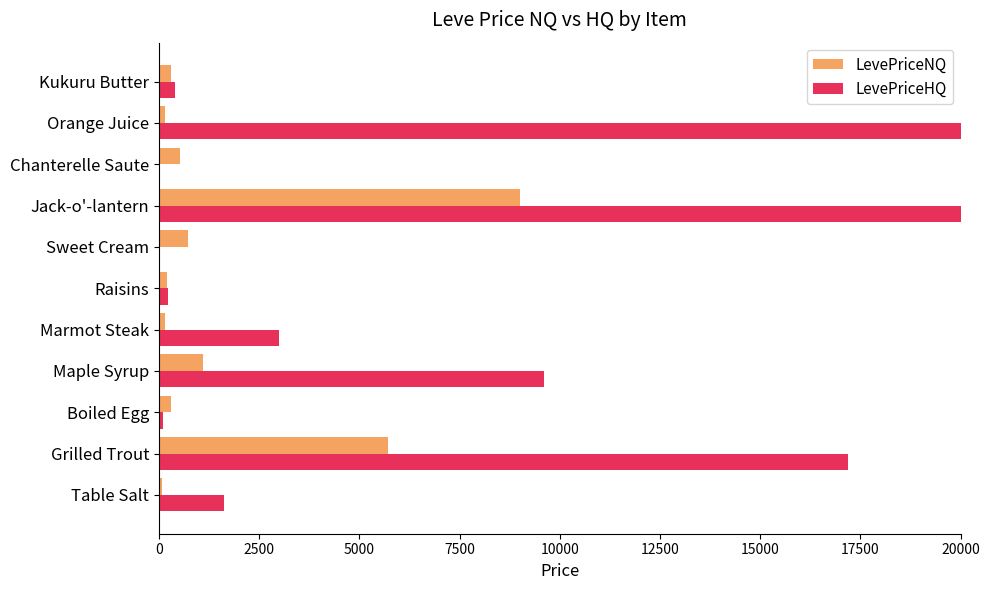

Where is LevePriceHQ nearest to the value 38473317?

Orange Juice